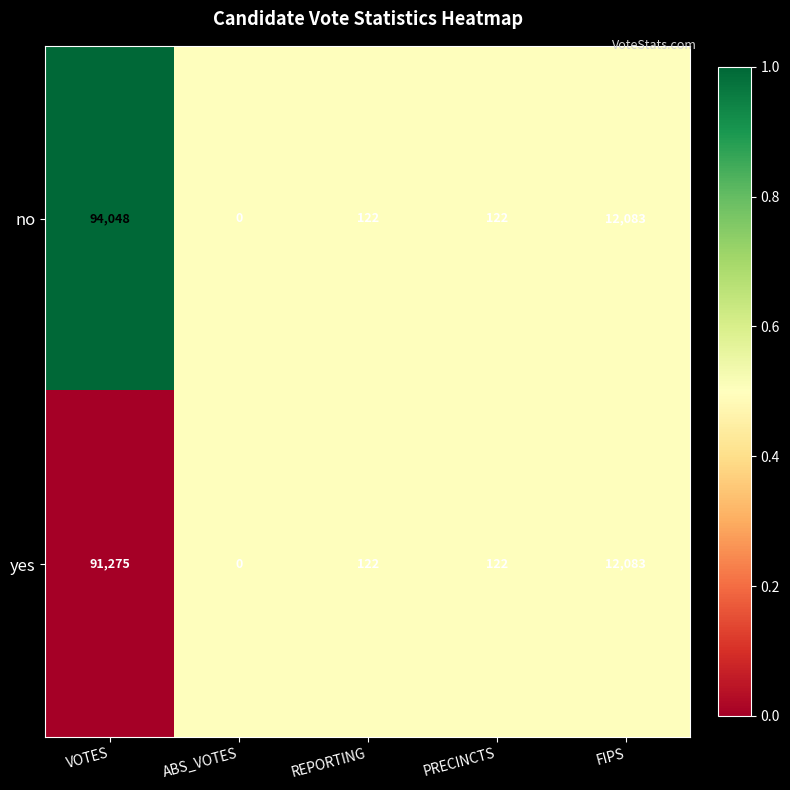

Which series changed the most between VOTES and ABS_VOTES?

no